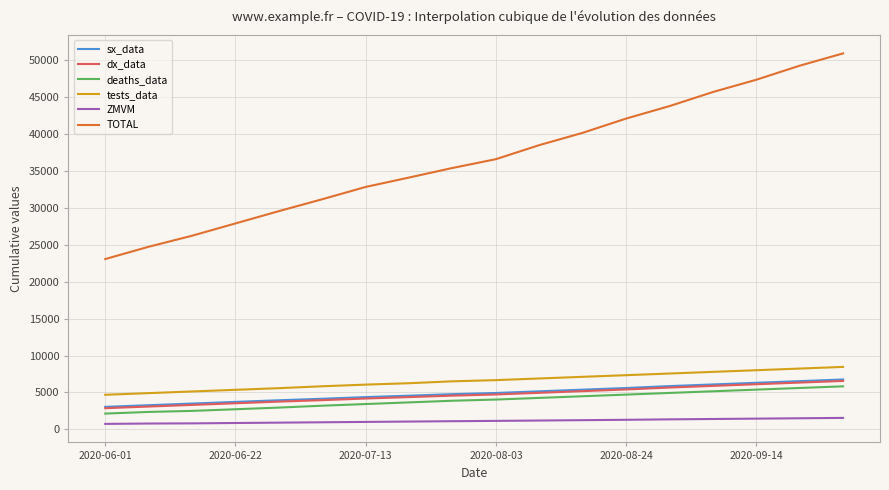

True or false: ZMVM and tests_data cross at least once.

False